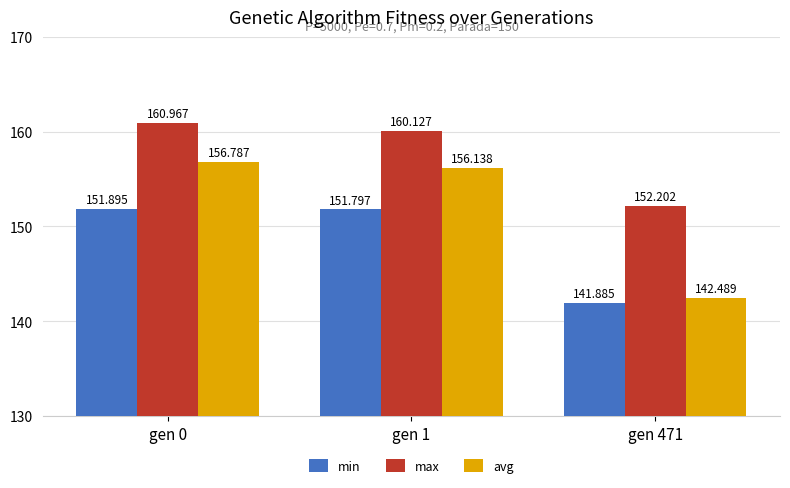

What are all the series names shown in the legend?

min, max, avg